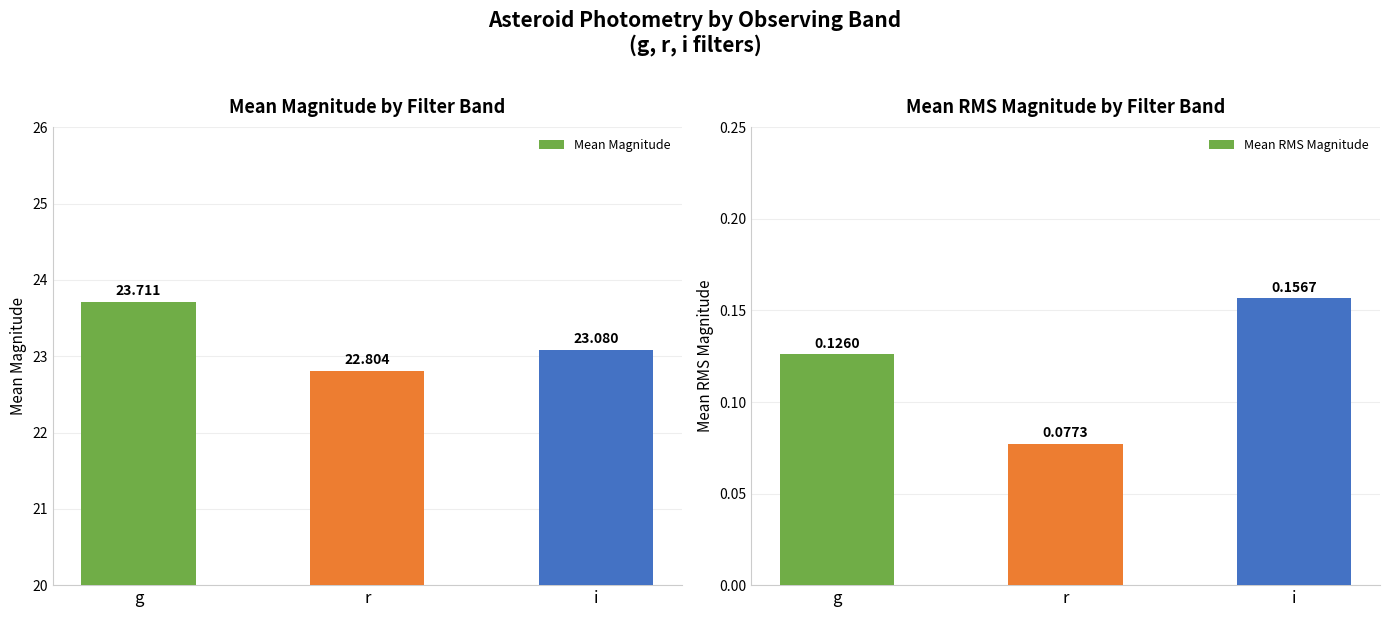

What is the smallest value displayed?

0.1